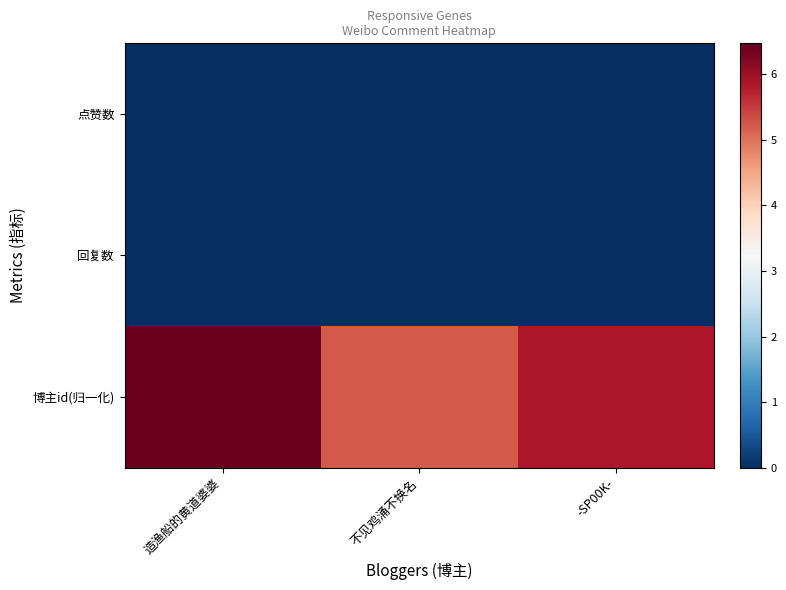

Reading left to right, extract all data points from this chart.

点赞数: 造渔船的黄道婆婆=0.0	不见鸡涌不换名=0.0	-SP00K-=0.0
回复数: 造渔船的黄道婆婆=0.0	不见鸡涌不换名=0.0	-SP00K-=0.0
博主id(归一化): 造渔船的黄道婆婆=6.5	不见鸡涌不换名=5.2	-SP00K-=5.9